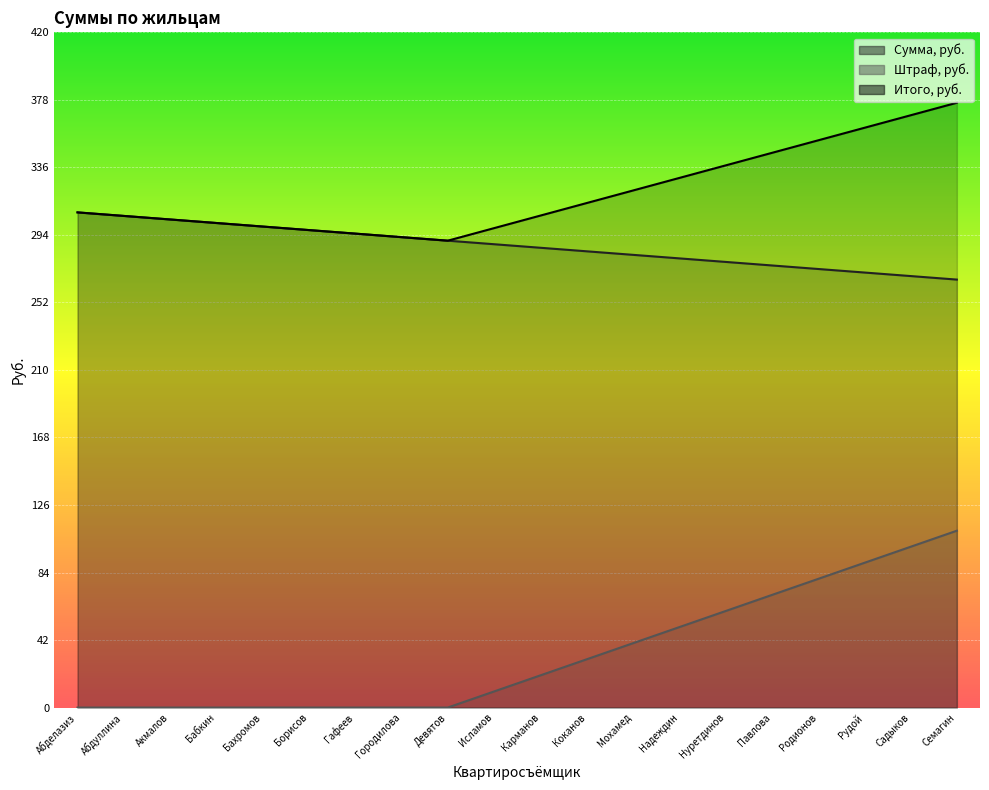

Rank the series by their maximum value, from lowest to highest.

Штраф, руб., Сумма, руб., Итого, руб.